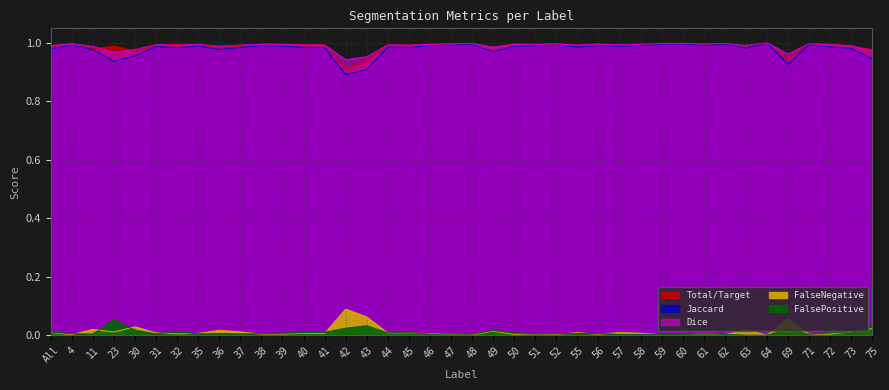

Between 41 and 62, which series saw the biggest shift?

Jaccard